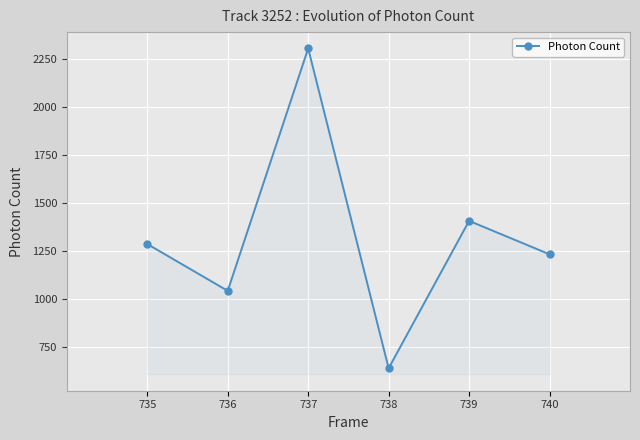

At which label is the value closest to 1472?

739